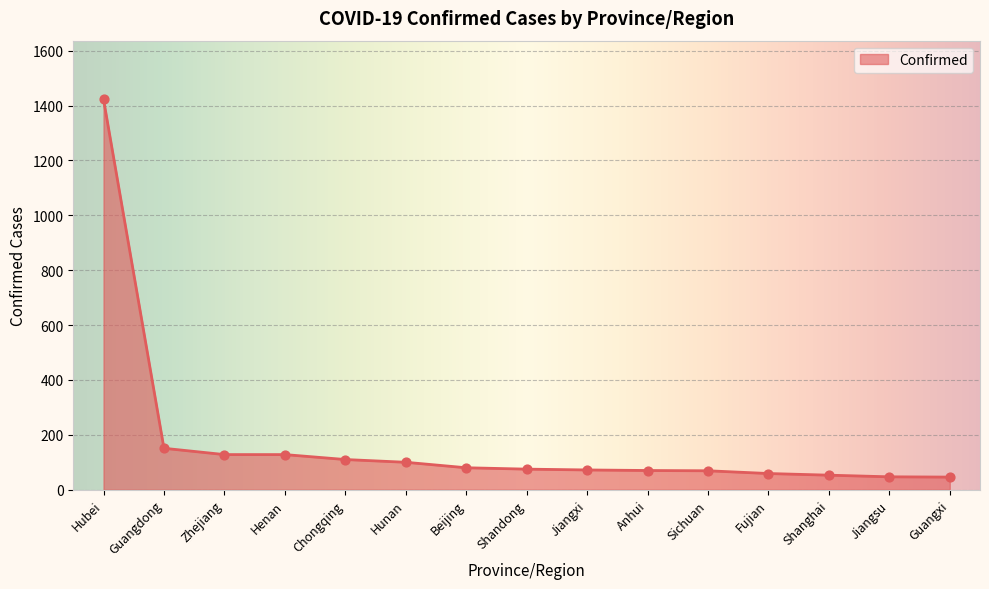

Between Zhejiang and Guangdong, which is larger?

Guangdong